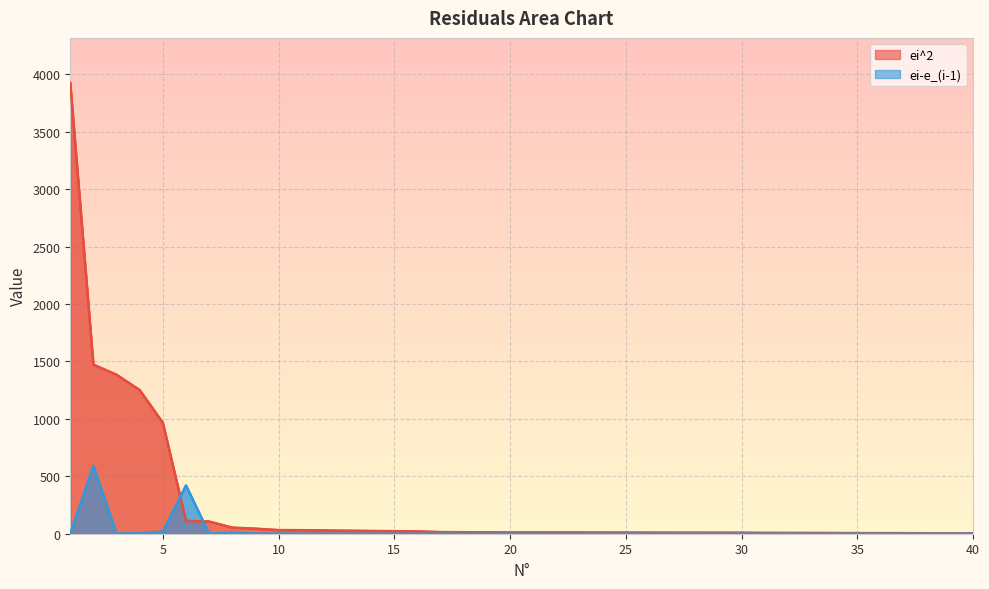

The ei-e_(i-1) series shows 0.1 at 7. True or false?

True